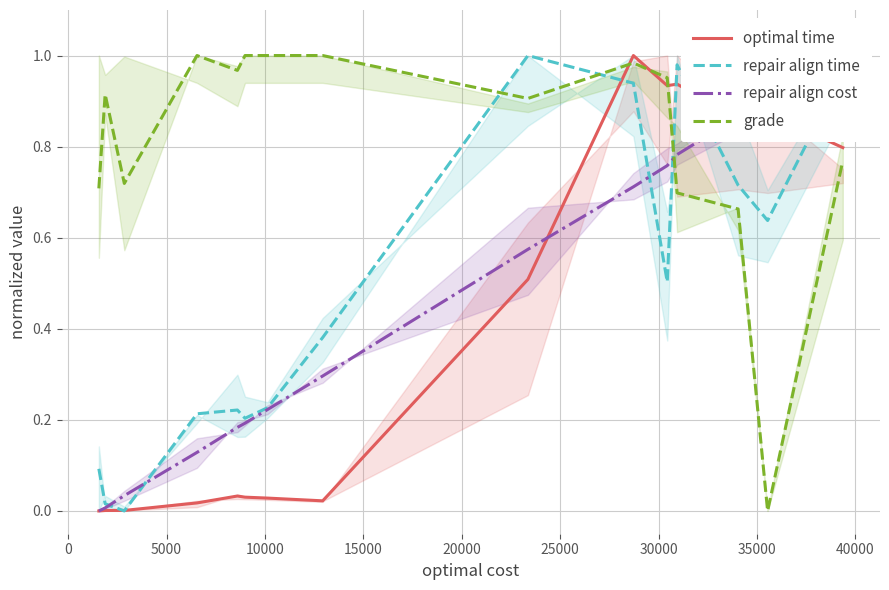

What is the sum of all repair align time values?

7.1